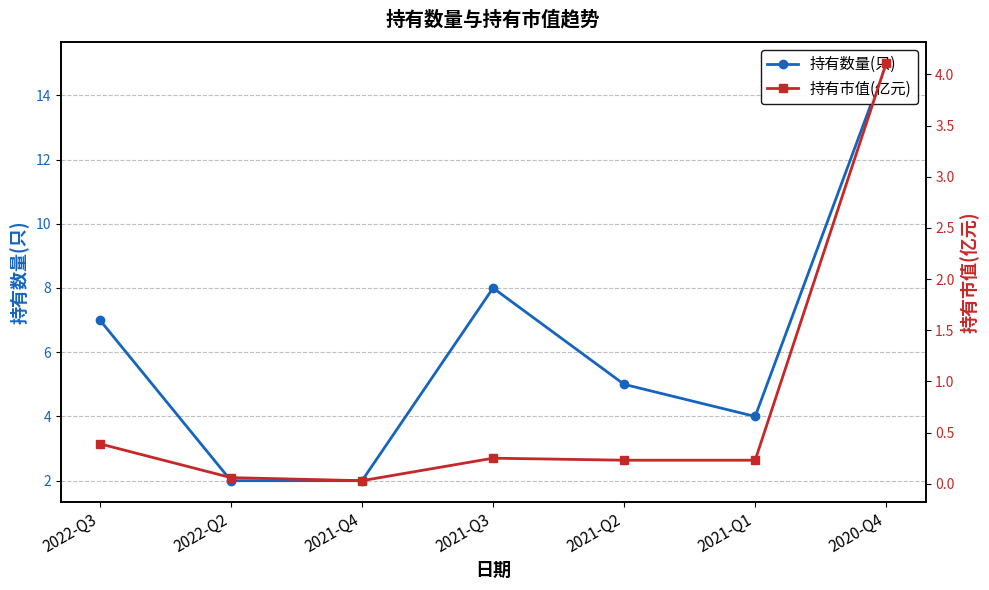

What is the label of the 1st point from the left?

2022-Q3